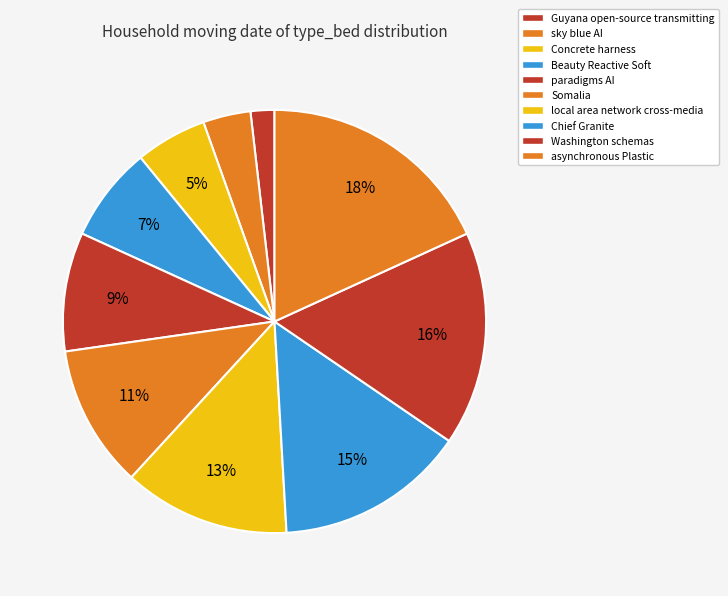

Rank the categories by value from highest to lowest.

asynchronous Plastic, Washington schemas, Chief Granite, local area network cross-media, Somalia, paradigms AI, Beauty Reactive Soft, Concrete harness, sky blue AI, Guyana open-source transmitting